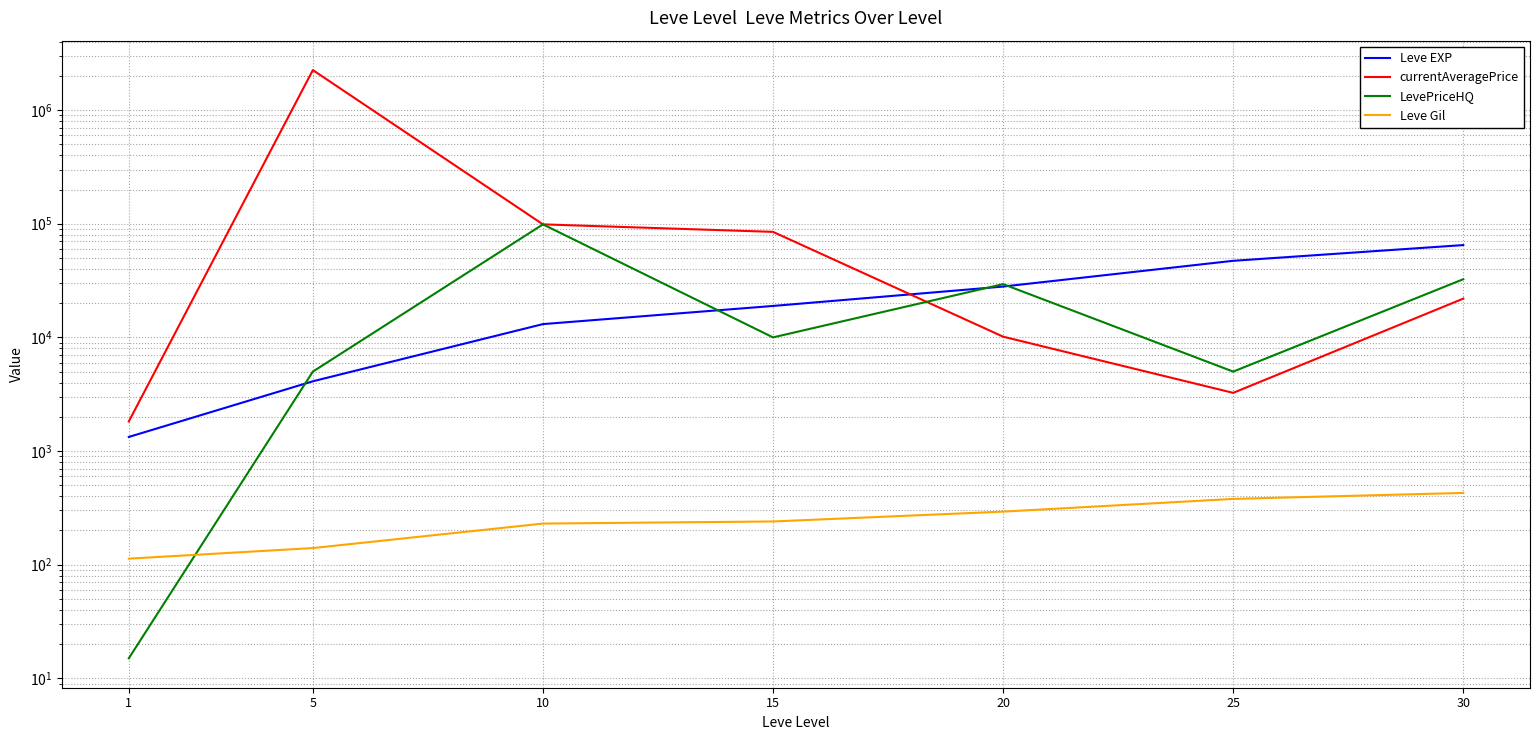

What is the sum of all Leve Gil values?

1823